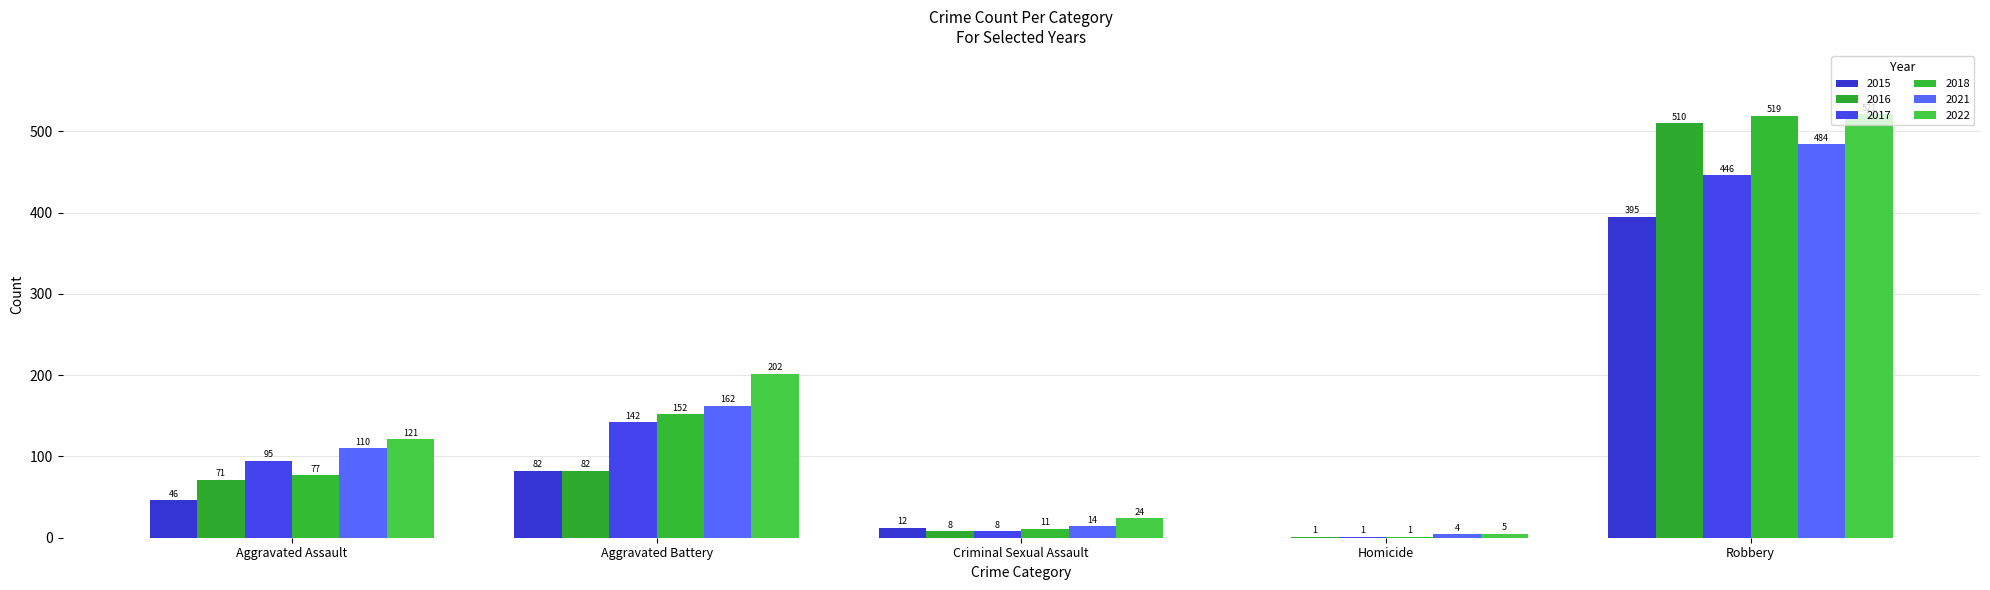

Are the bars grouped side by side (vs. stacked)?

Yes